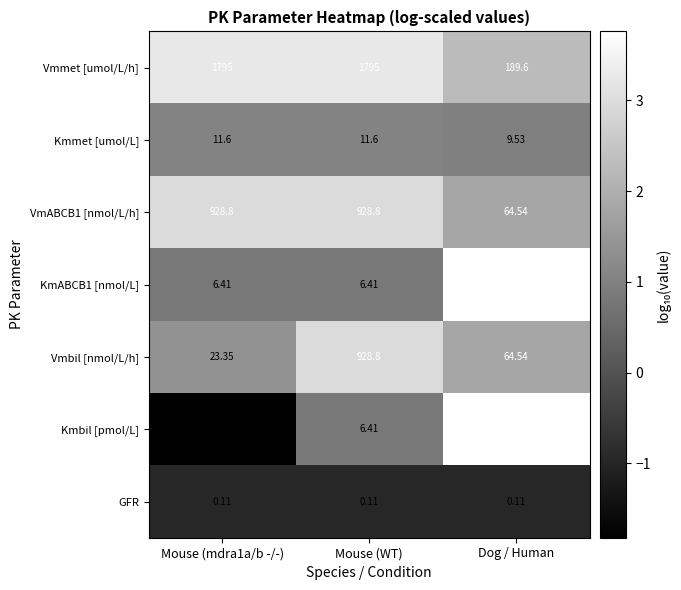

What is the total value across all series at Dog / Human?

11848.3